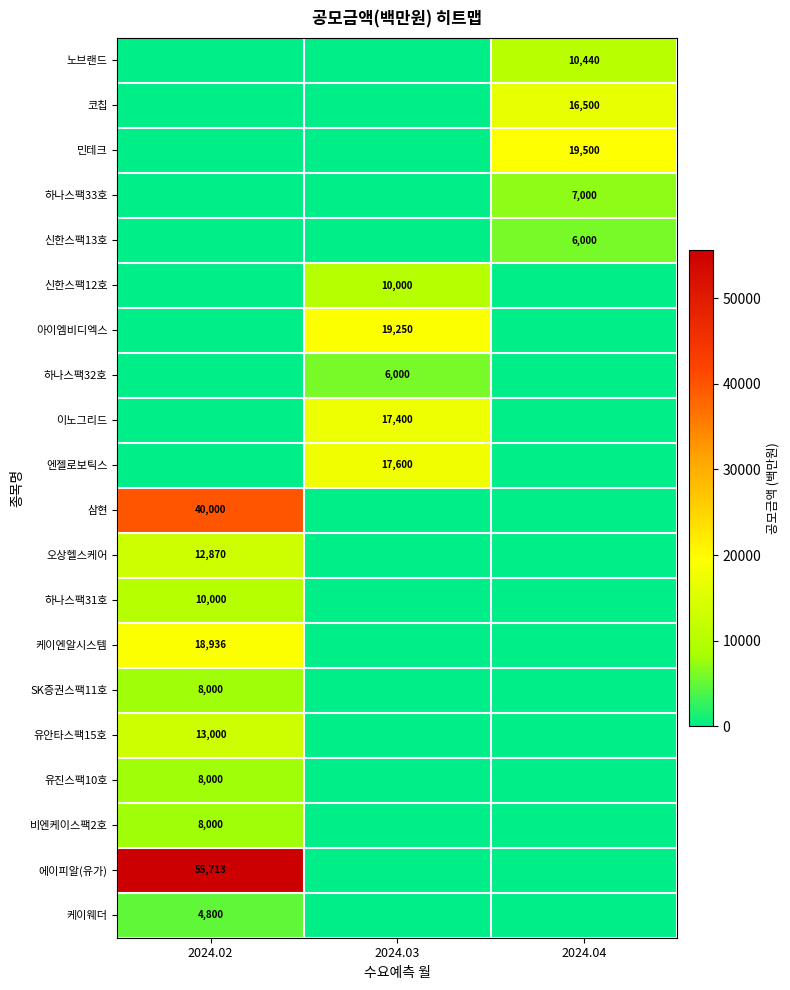

The value of 삼현 at 2024.02 is 40000. True or false?

True